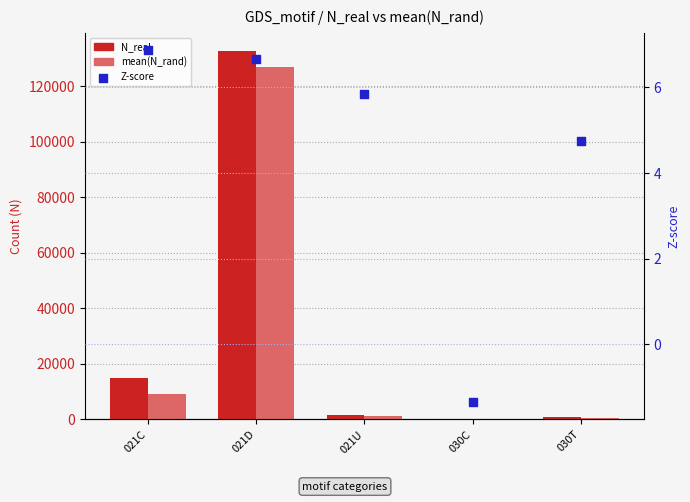

What is the total value across all series at 021U?

2799.6